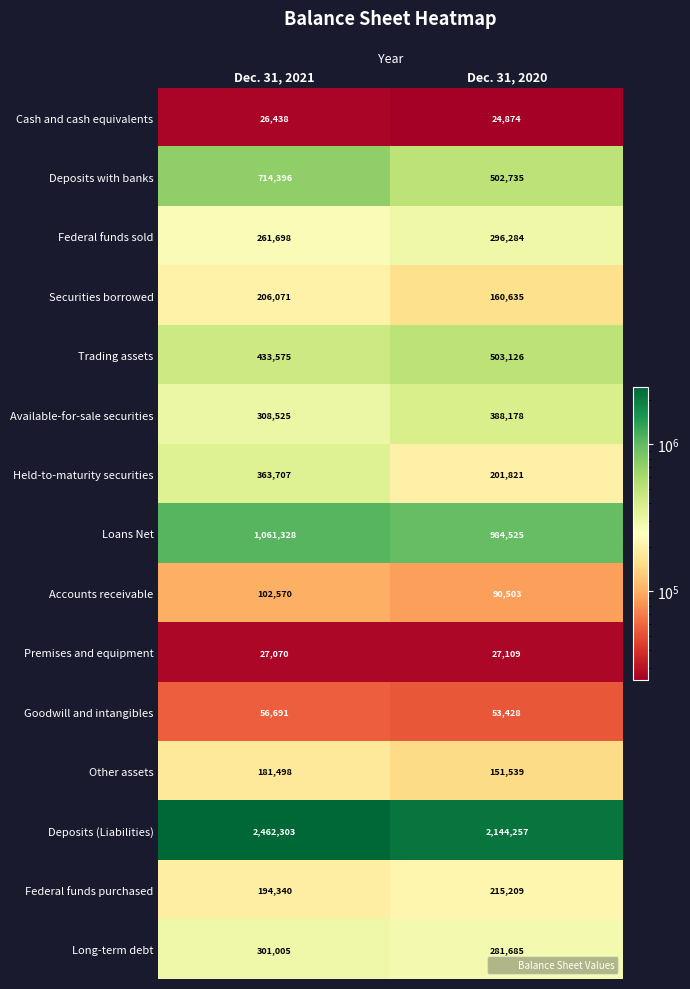

What is the total value across all series at Dec. 31, 2021?

6701215